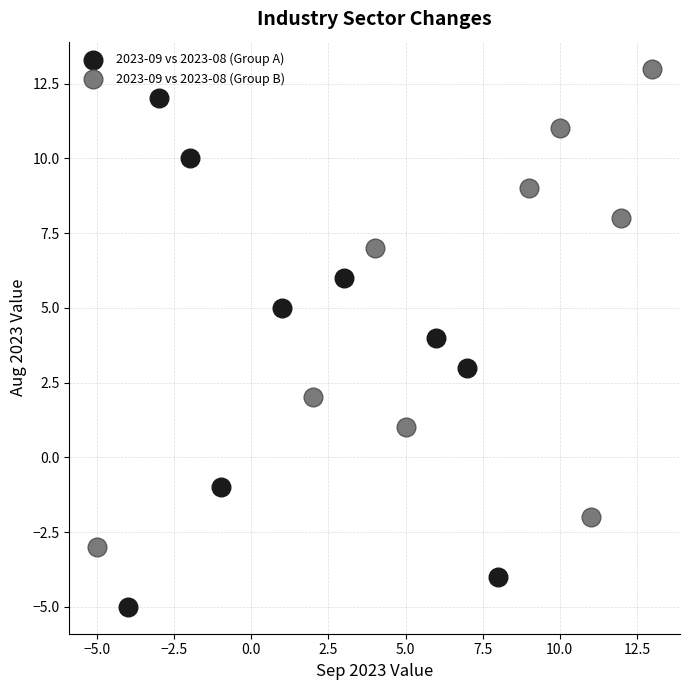

Which series contains the lowest Y value?

2023-09 vs 2023-08 (Group A)